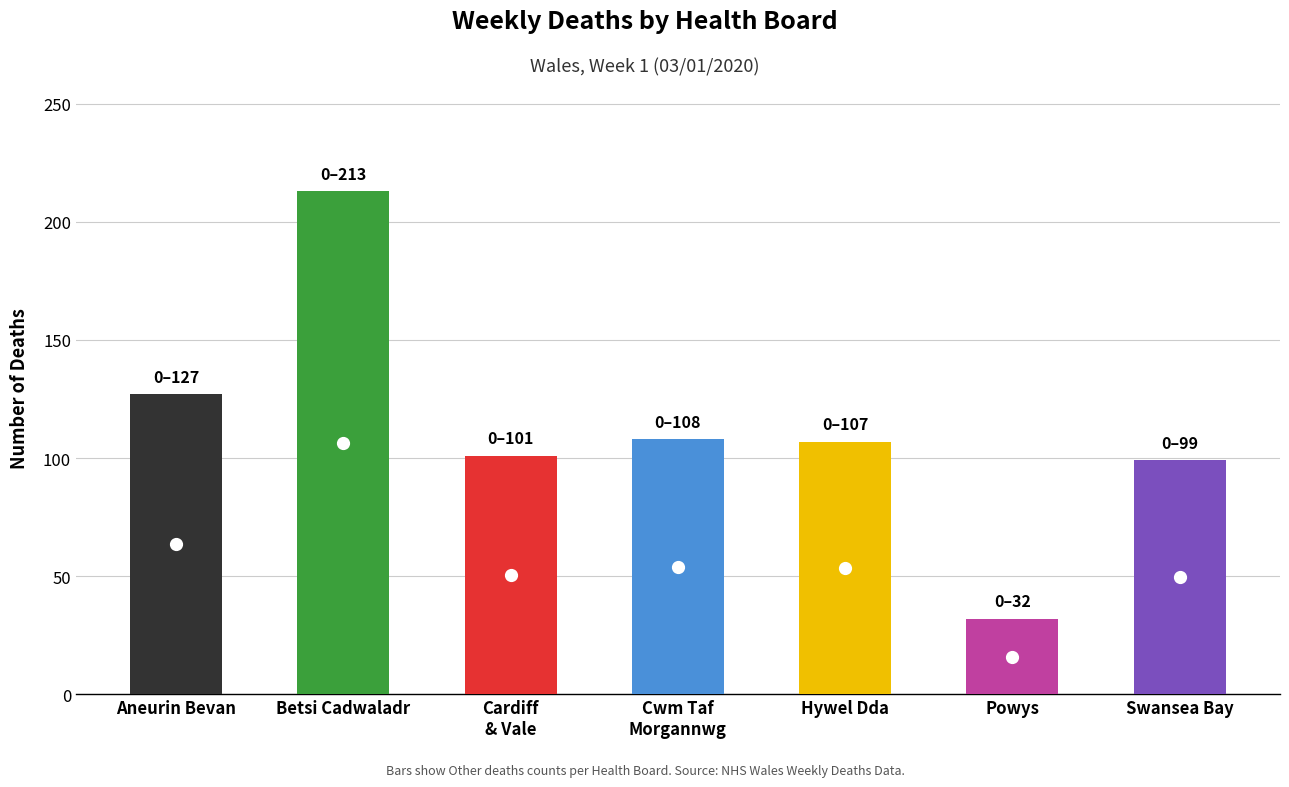

Which series changed the most between Cardiff and Vale UHB and Cwm Taf Morgannwg UHB?

Other deaths